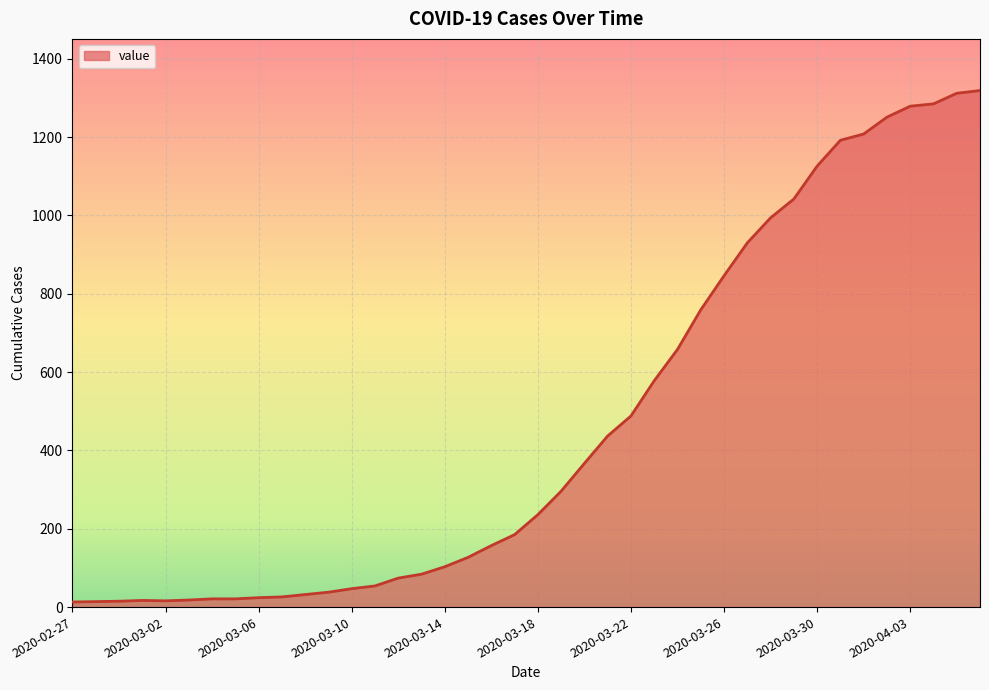

What is the greatest value displayed?

1319